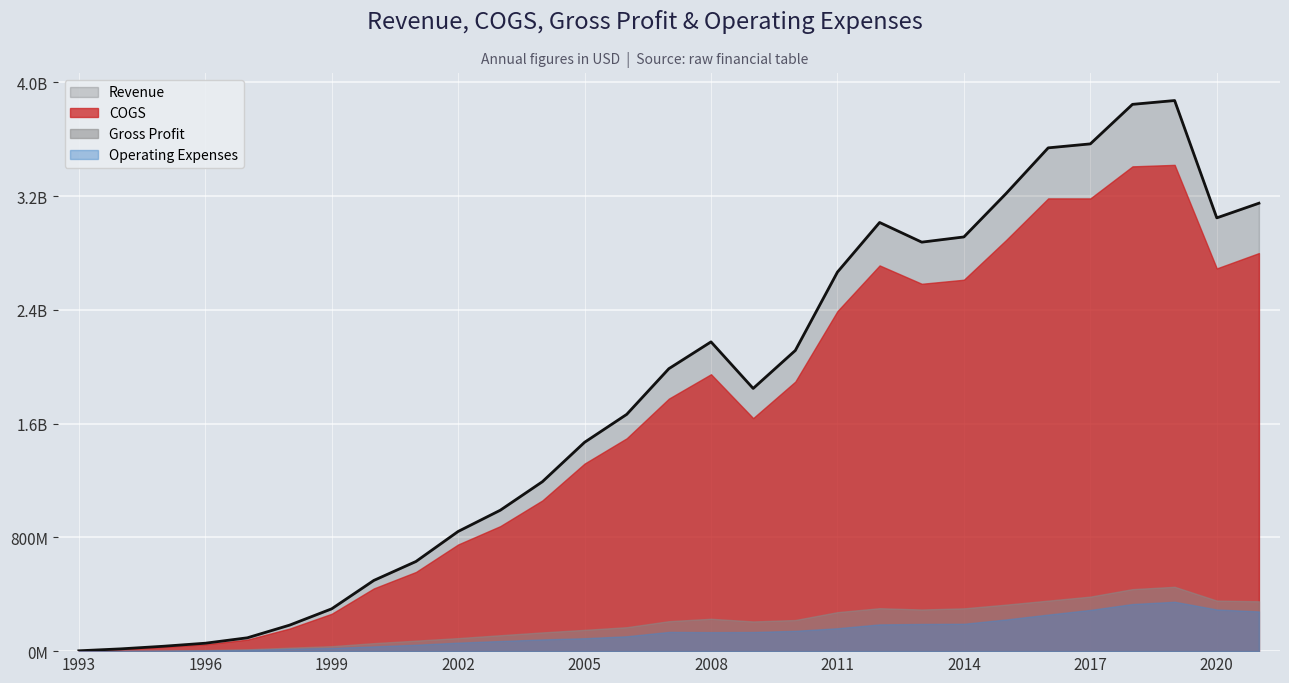

Does the chart display data point markers on the line(s)?

No